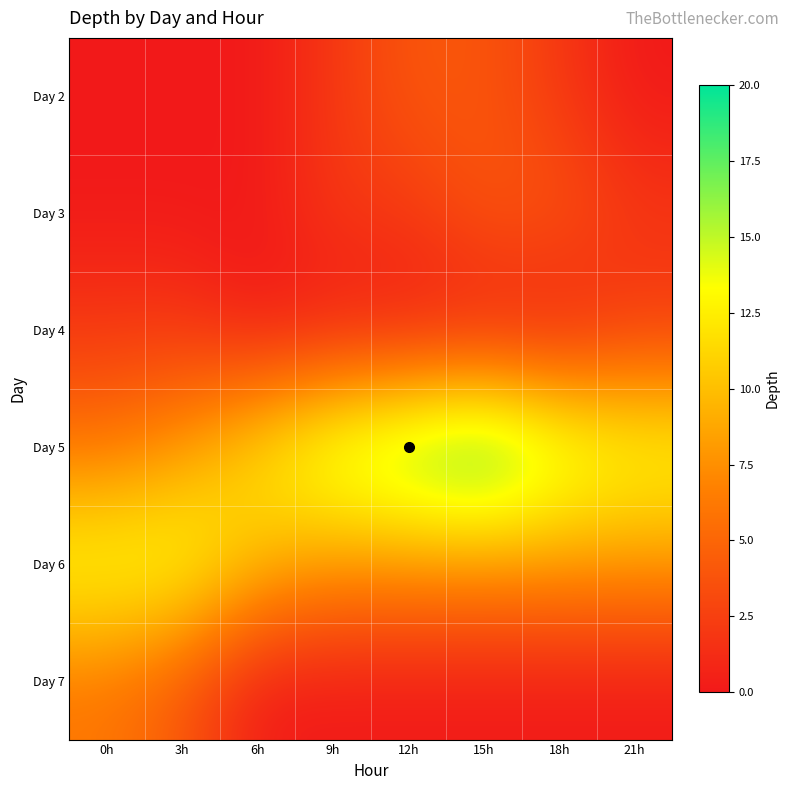

What is the greatest value displayed?

20